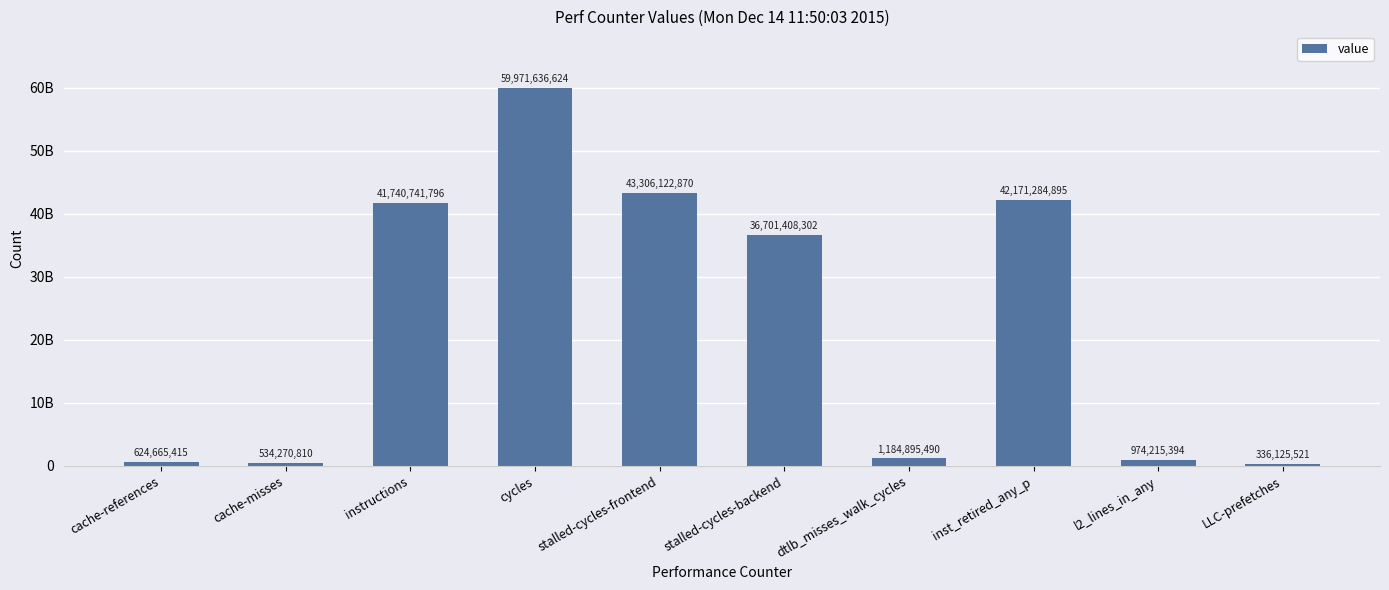

Where is the data nearest to the value 30153881072?

stalled-cycles-backend